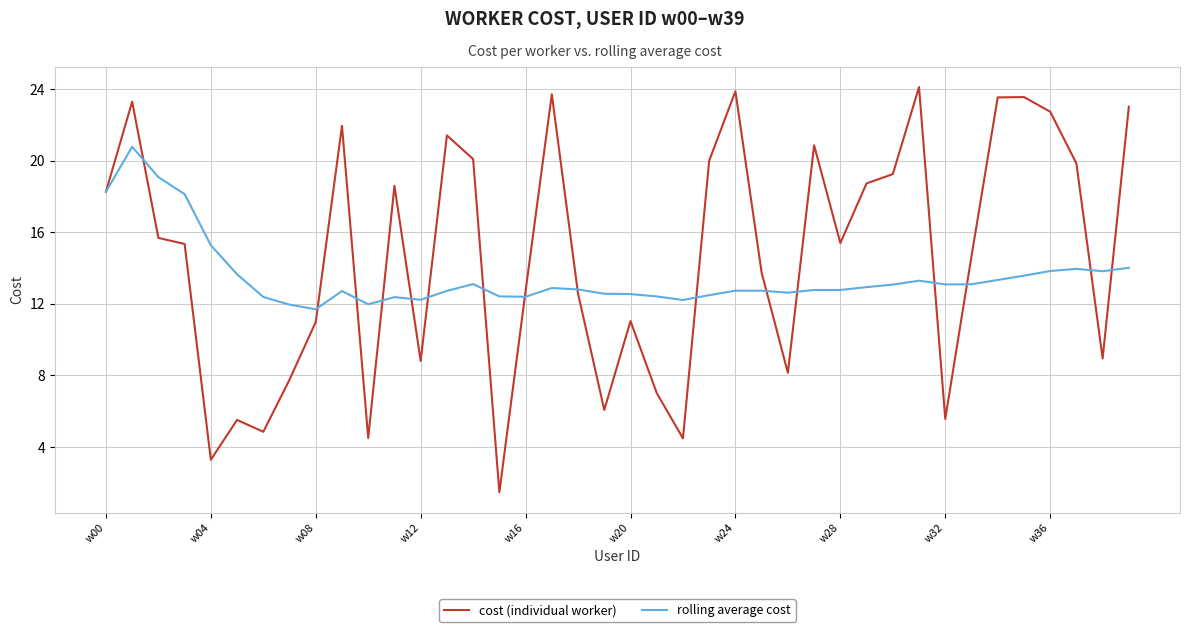

Which series has the widest spread of values?

cost (individual worker)